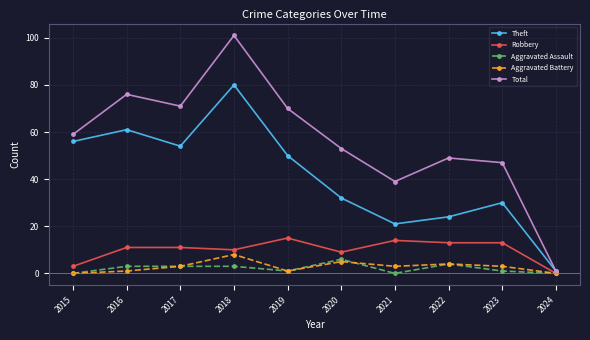

Does the chart display data point markers on the line(s)?

Yes